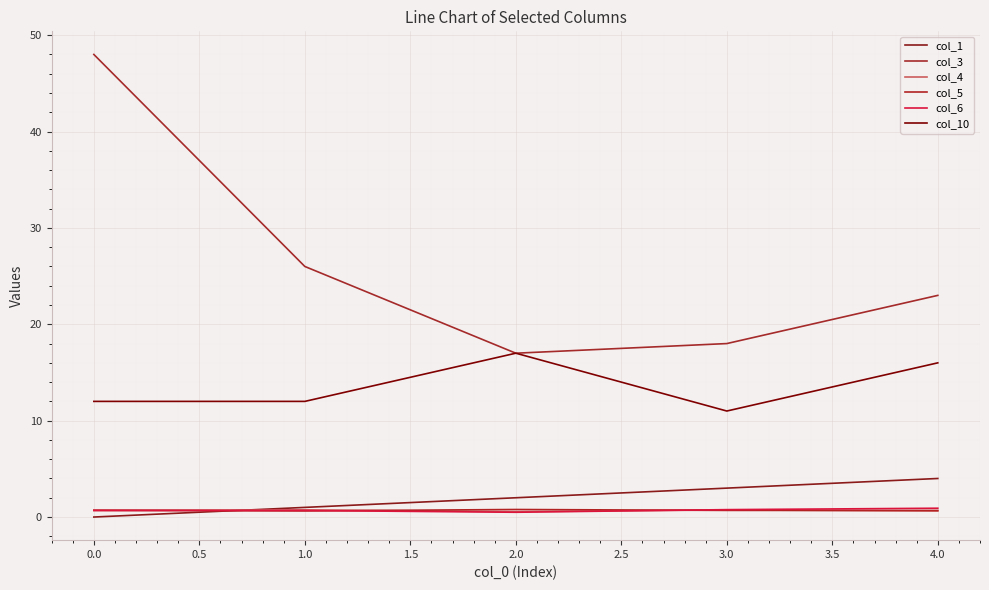

Which label corresponds to the smallest value in the chart?

0.0